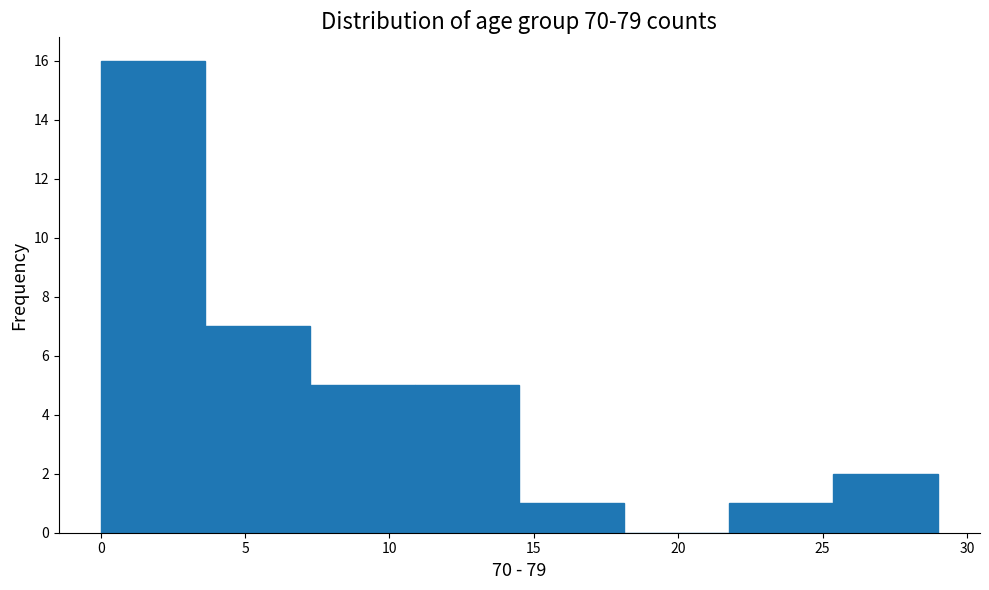

How tall is the bar that spans 0.0 to 3.5 on the x-axis? Neither the bar edges nor the heights are printed on the chart, so give them approximately, as read against the axes.

16